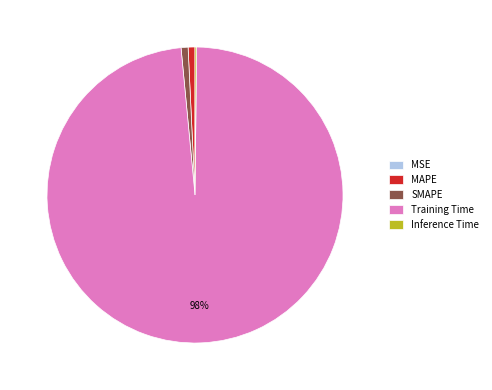

Is it true that SMAPE is 1% of the pie?

True